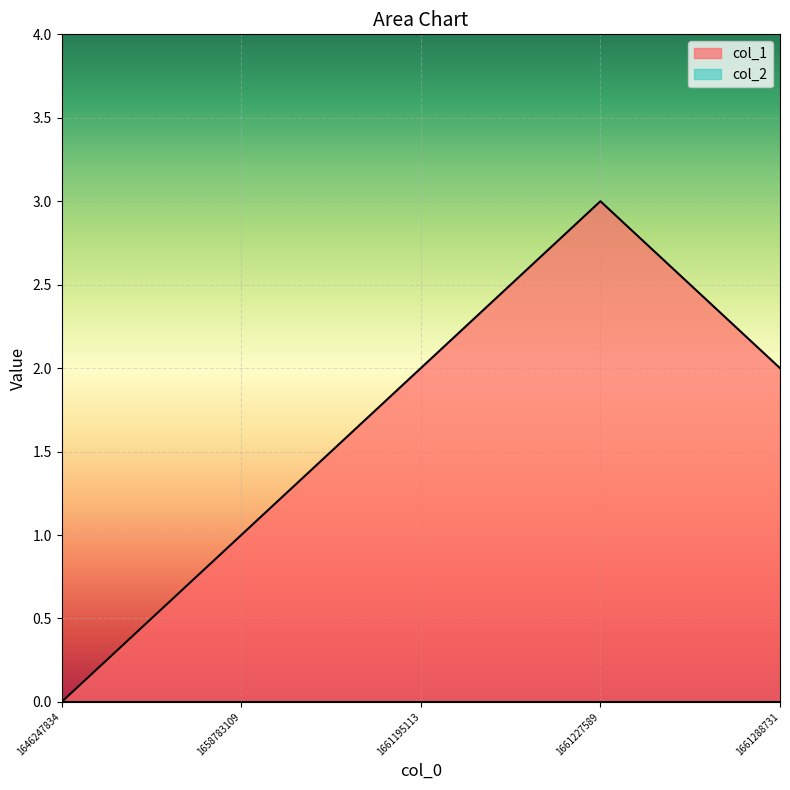

How many lines are shown in the chart?

2